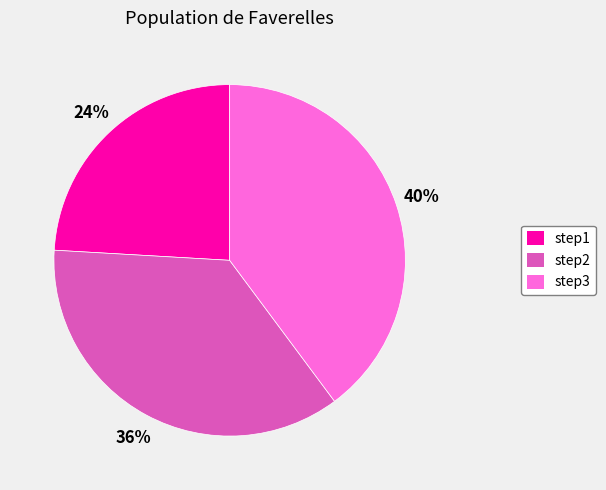

Does step3 account for over 50% of the chart?

No